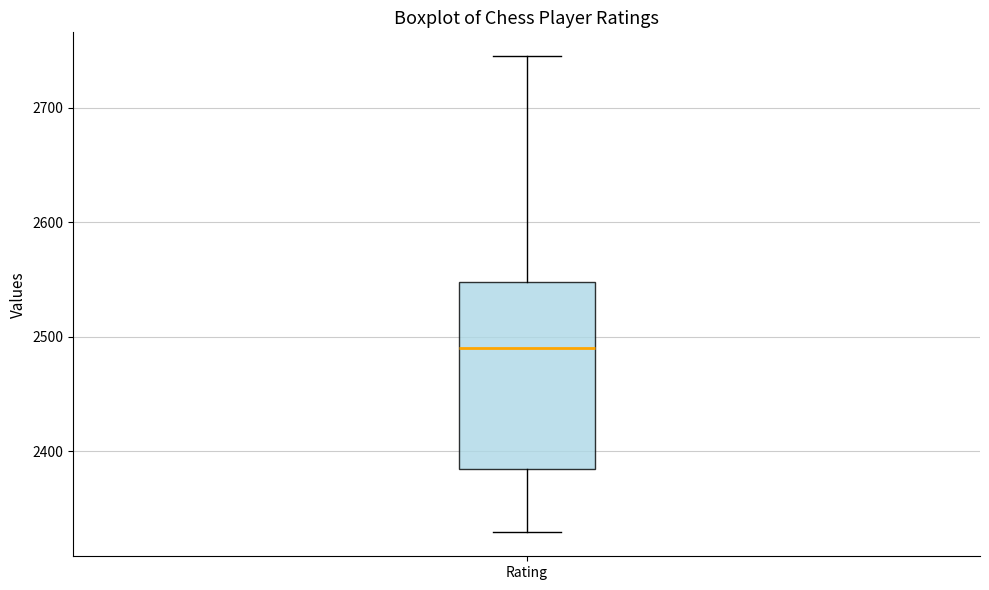

Where does the median line of the box for Rating sit on the y-axis? The values are not printed on the chart, so give them approximately, as read against the axis.

2490